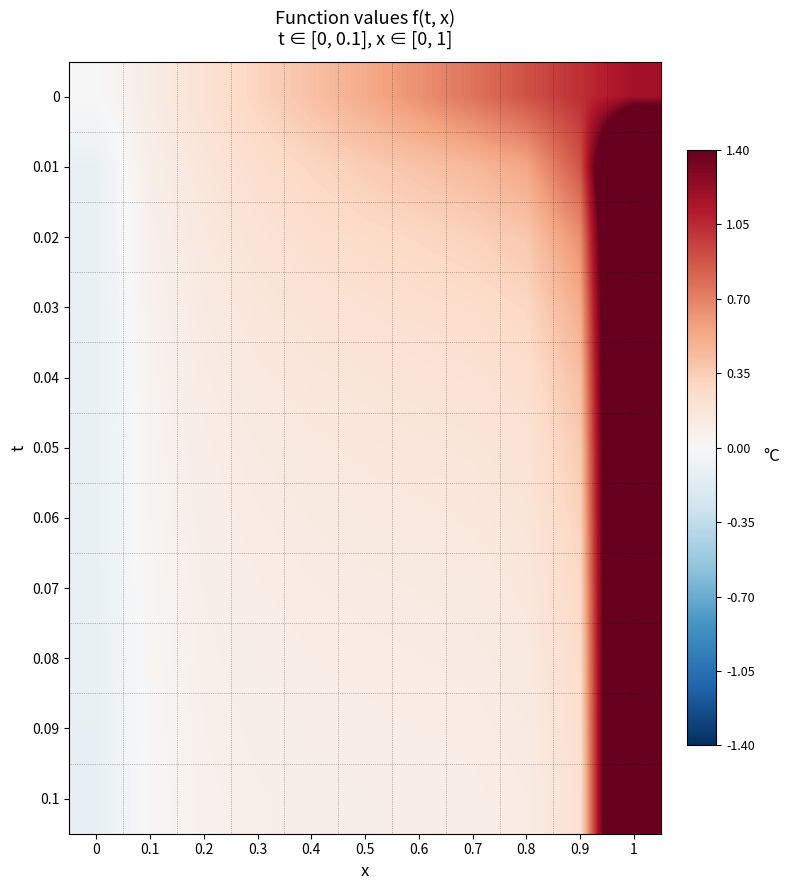

Which has a higher value, 0.3 or 0.1?

0.3